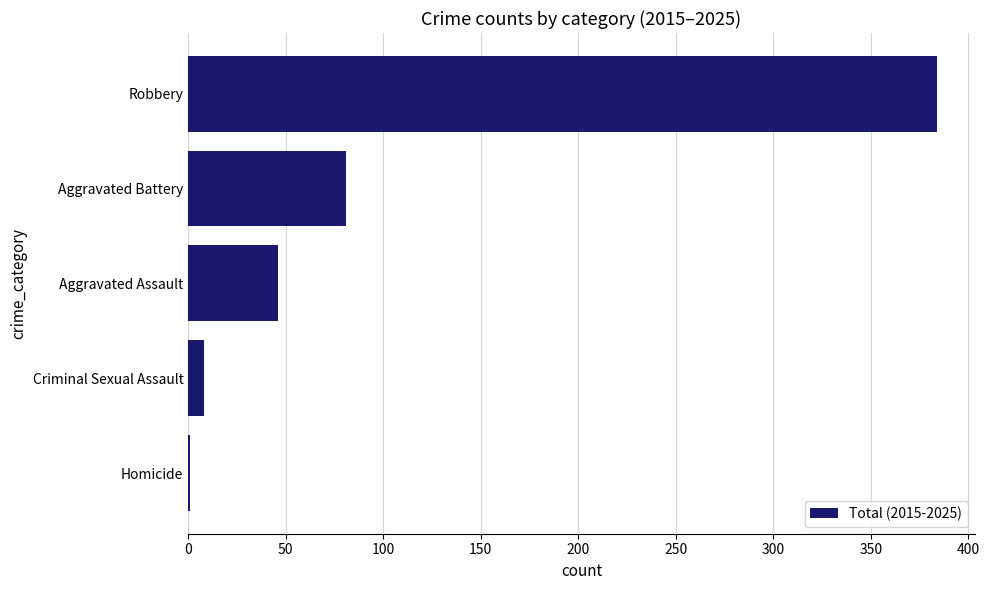

What is the sum of all values?

520